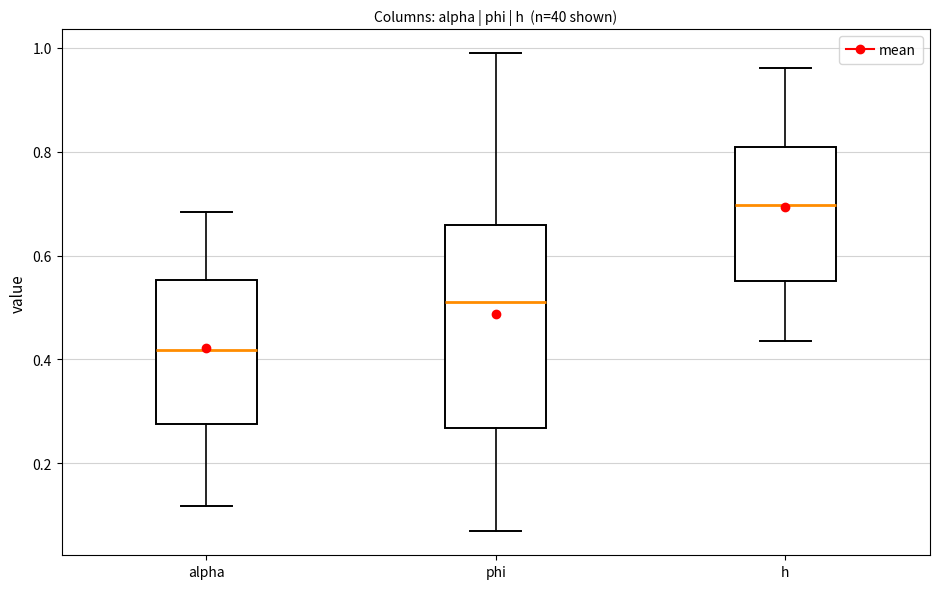

Reading left to right, read every box against the y-axis: the position of its median line, the range the box covers, and the ends of its whiskers. The values are not printed on the chart, so give them approximately, as read against the axis.

alpha: median 0.42, box 0.28 to 0.56, whiskers 0.12 to 0.68
phi: median 0.50, box 0.26 to 0.66, whiskers 0.06 to 0.98
h: median 0.70, box 0.56 to 0.80, whiskers 0.44 to 0.96